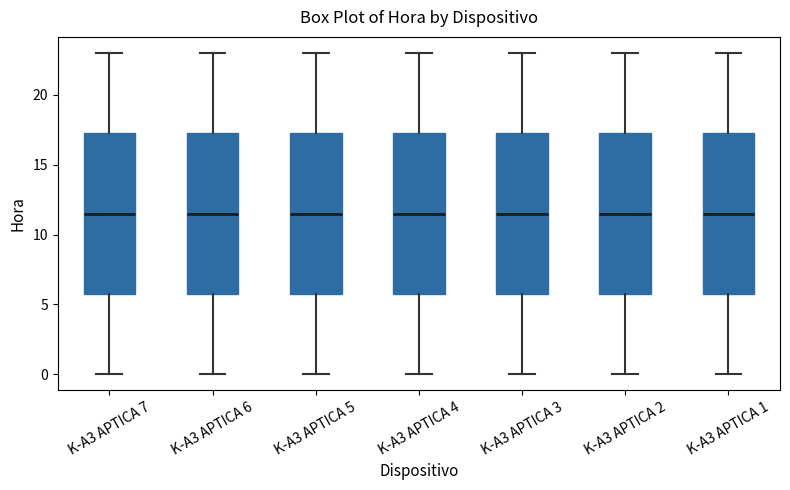

Reading left to right, read every box against the y-axis: the position of its median line, the range the box covers, and the ends of its whiskers. The values are not printed on the chart, so give them approximately, as read against the axis.

K-A3 APTICA 7: median 11.5, box 6.0 to 17.5, whiskers 0.0 to 23.0
K-A3 APTICA 6: median 11.5, box 6.0 to 17.5, whiskers 0.0 to 23.0
K-A3 APTICA 5: median 11.5, box 6.0 to 17.5, whiskers 0.0 to 23.0
K-A3 APTICA 4: median 11.5, box 6.0 to 17.5, whiskers 0.0 to 23.0
K-A3 APTICA 3: median 11.5, box 6.0 to 17.5, whiskers 0.0 to 23.0
K-A3 APTICA 2: median 11.5, box 6.0 to 17.5, whiskers 0.0 to 23.0
K-A3 APTICA 1: median 11.5, box 6.0 to 17.5, whiskers 0.0 to 23.0